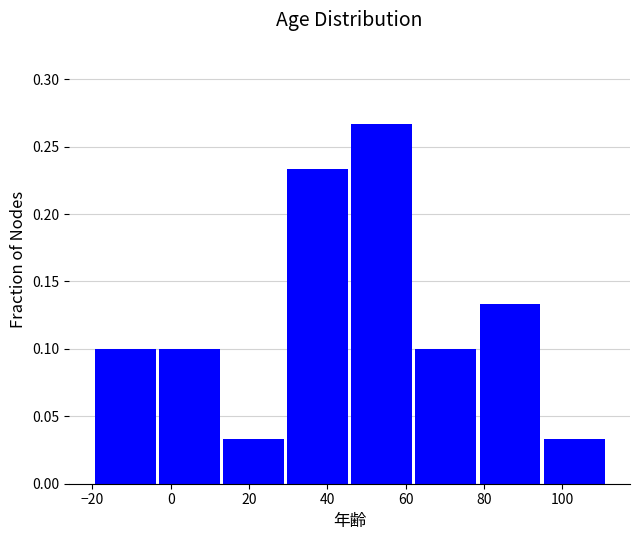

How tall is the bar that spans 96 to 112 on the x-axis? Neither the bar edges nor the heights are printed on the chart, so give them approximately, as read against the axes.

0.035